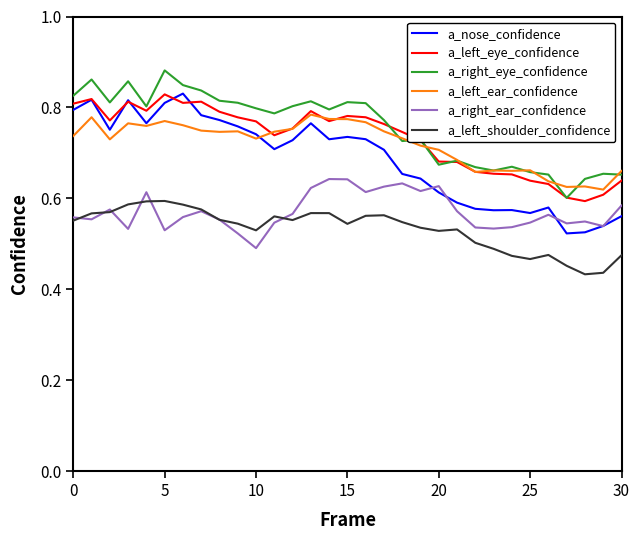

True or false: a_left_shoulder_confidence and a_right_eye_confidence intersect in this chart.

False